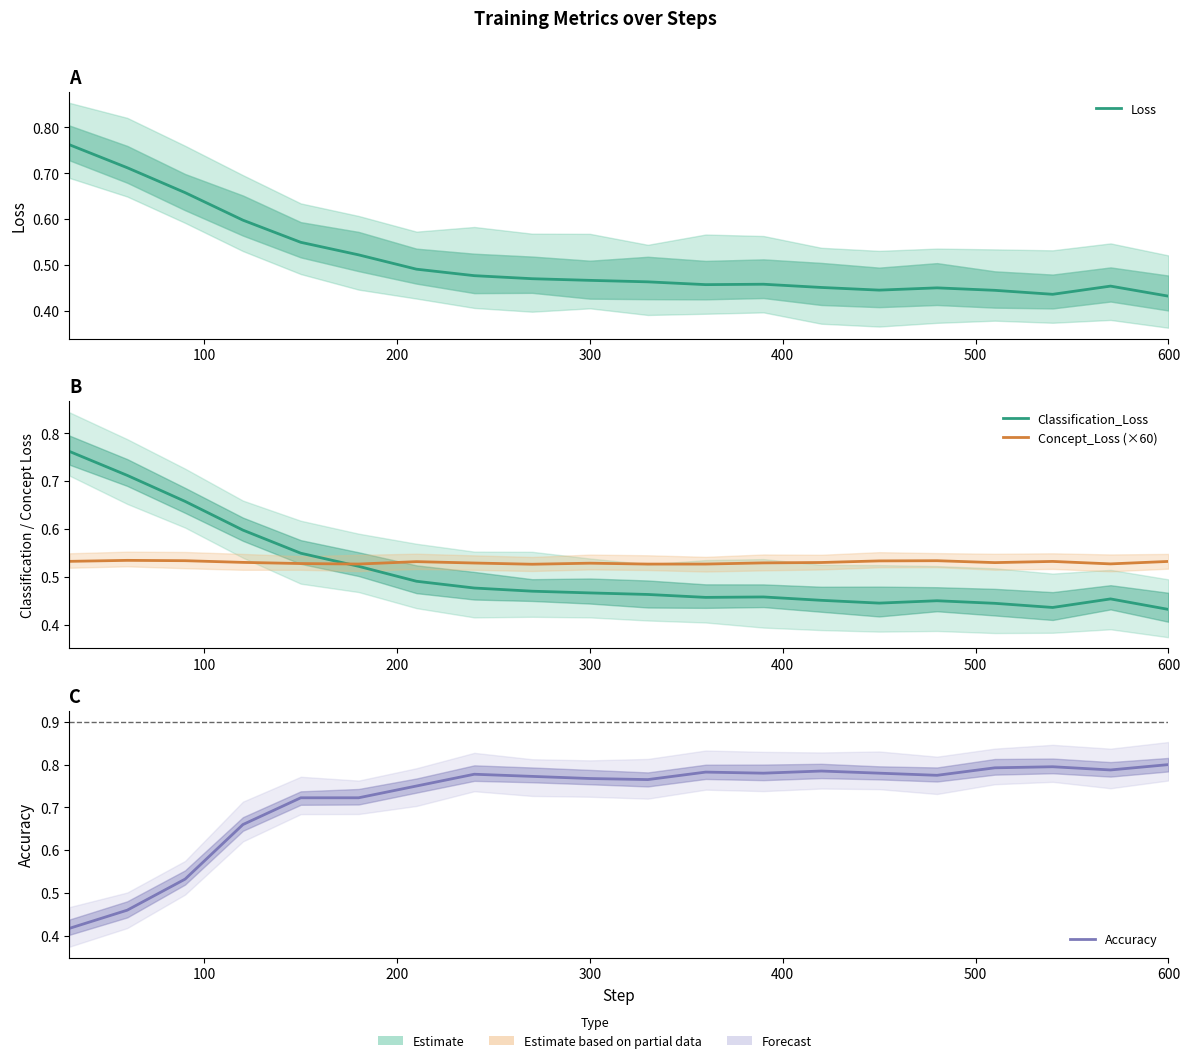

At how many categories does at least one series exceed 0?

20